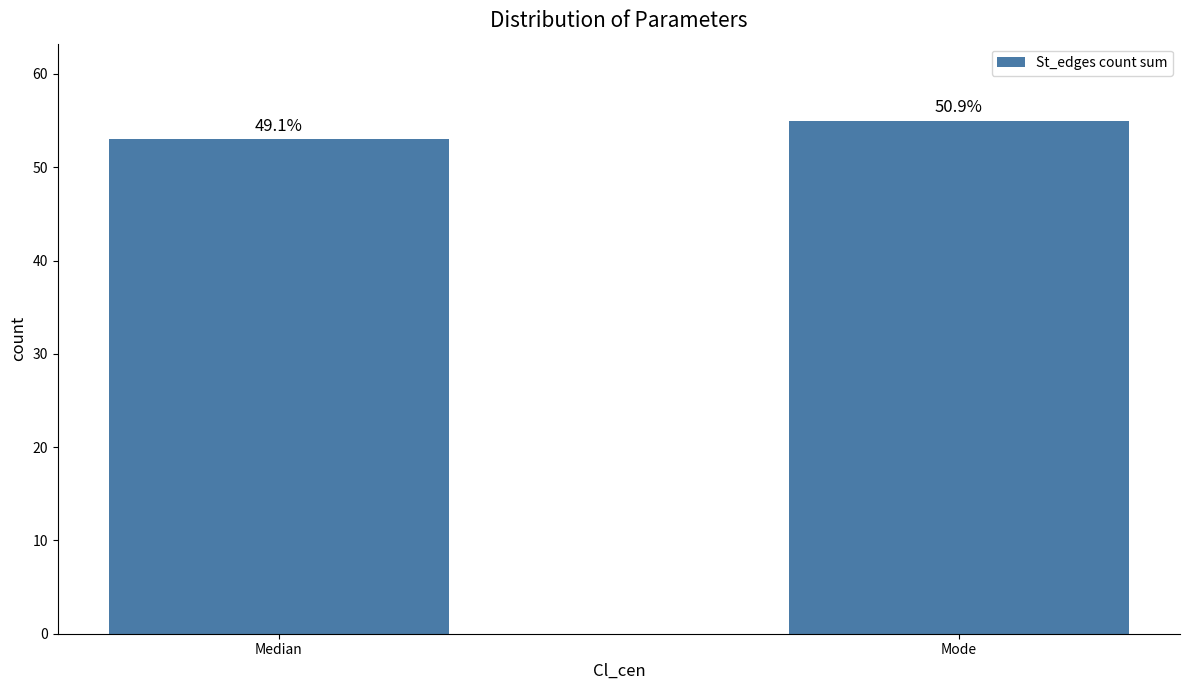

Rank the categories by value from lowest to highest.

Median, Mode